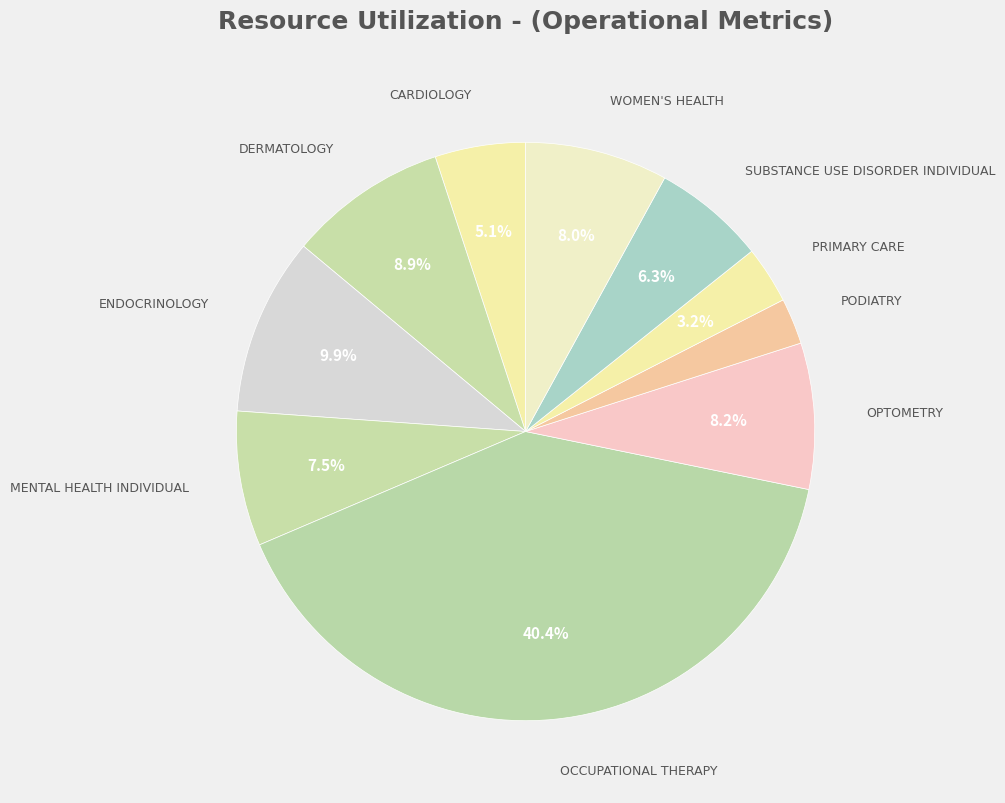

What is the ratio of the value at PRIMARY CARE to the value at PODIATRY?

1.2